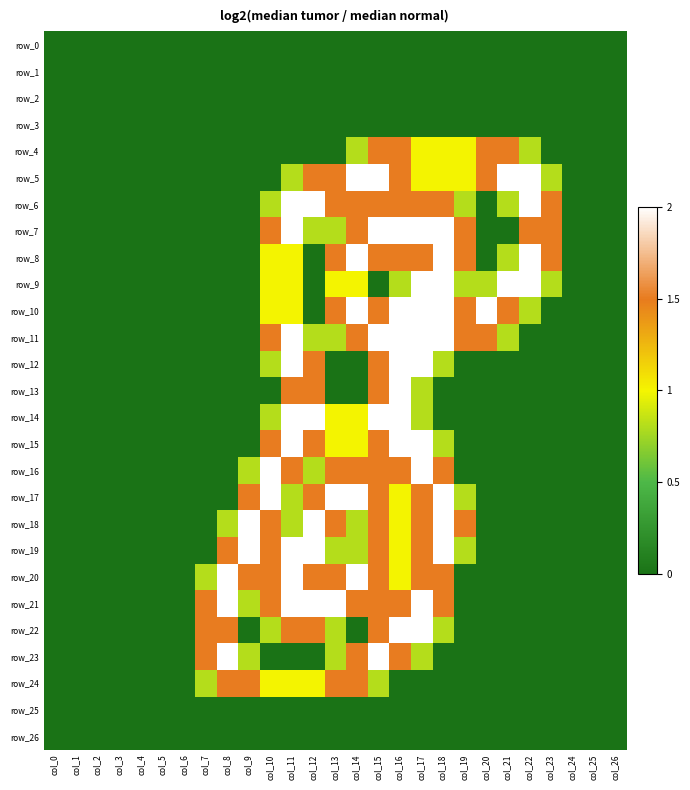

The value of row_23 at col_21 is -0.6. True or false?

False